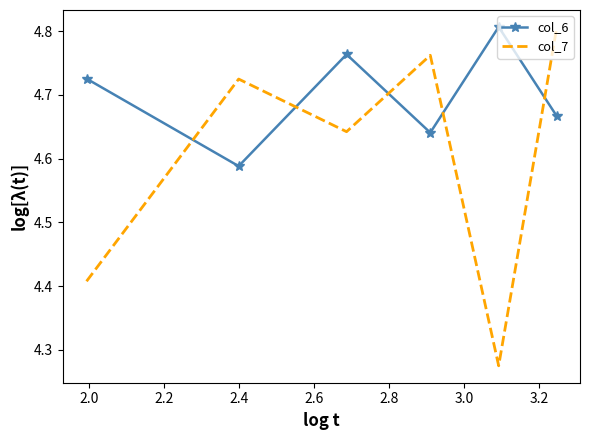

What is the difference between the second highest and minimum values in the col_7 series?

0.5